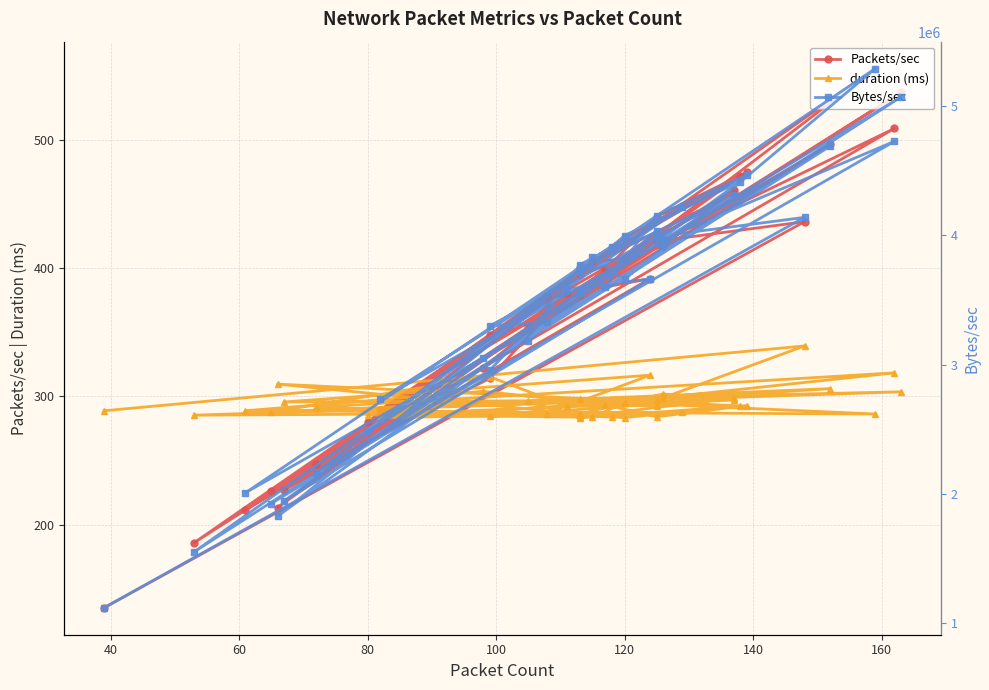

What is the average value of the Bytes/sec series?

3507558.5